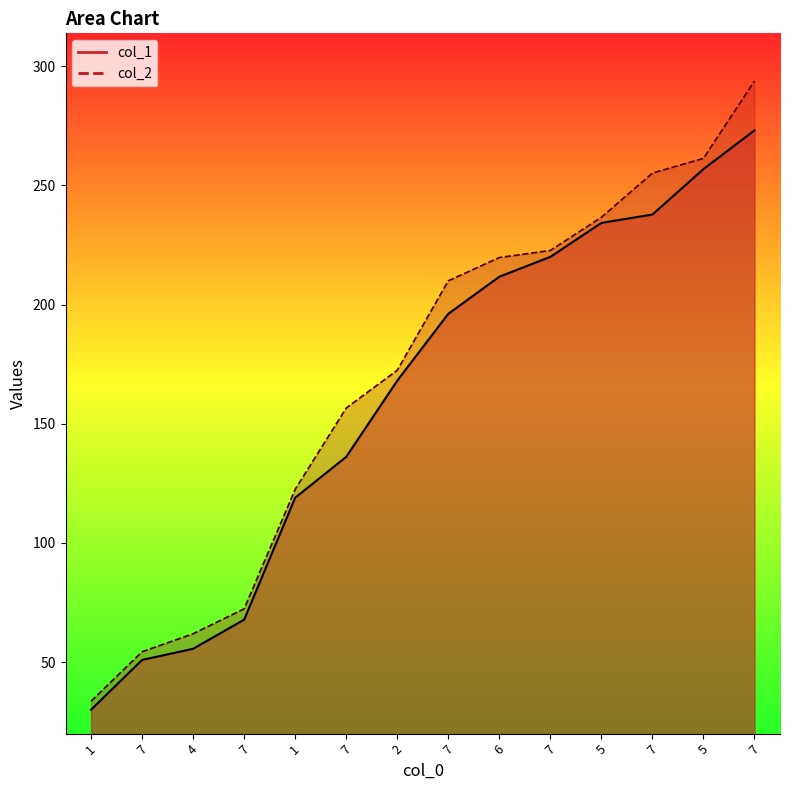

True or false: col_2 has a value of 61.9 at 4.

True